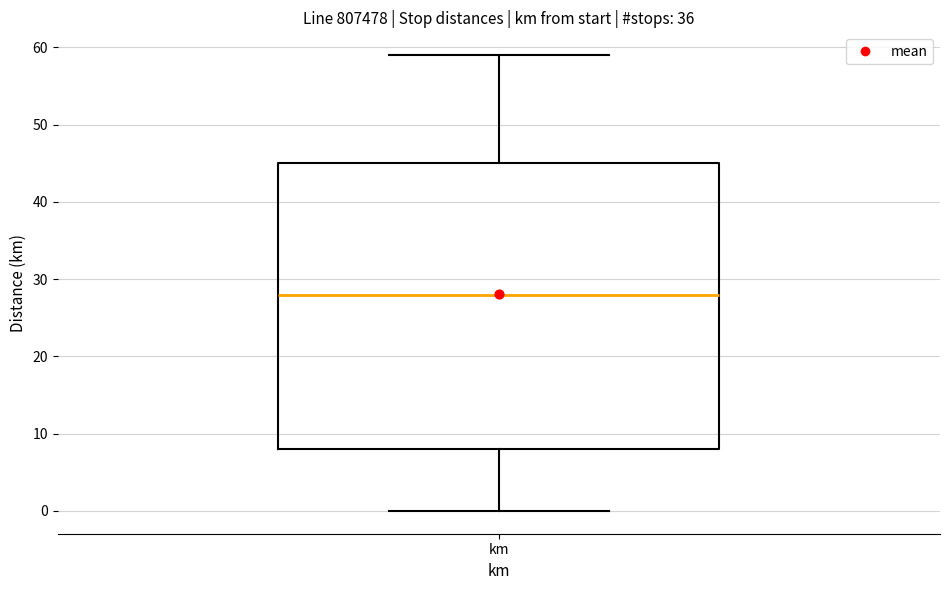

Transcribe this box plot: give where the median line is, the range the box spans, and where the two whiskers end, as read against the y-axis. The values are not printed on the chart, so give them approximately, as read against the axis.

median 28, box 8 to 45, whiskers 0 to 59